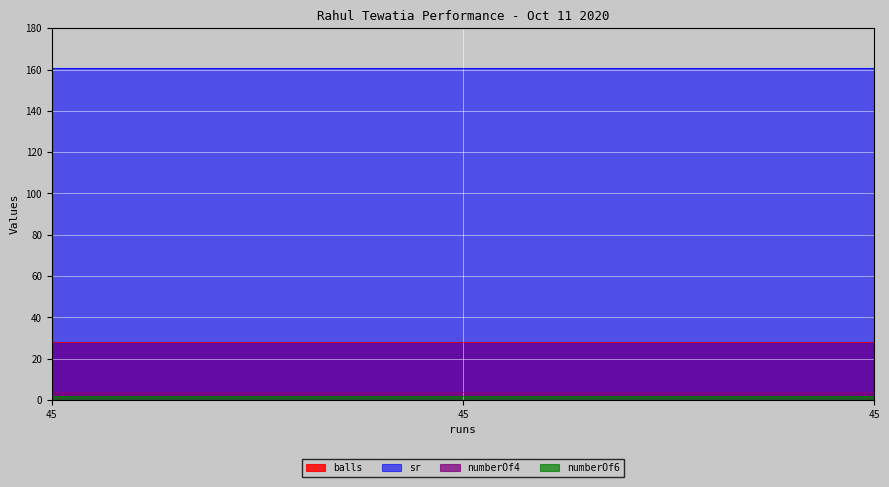

At which category is the sum across all series the highest?

45